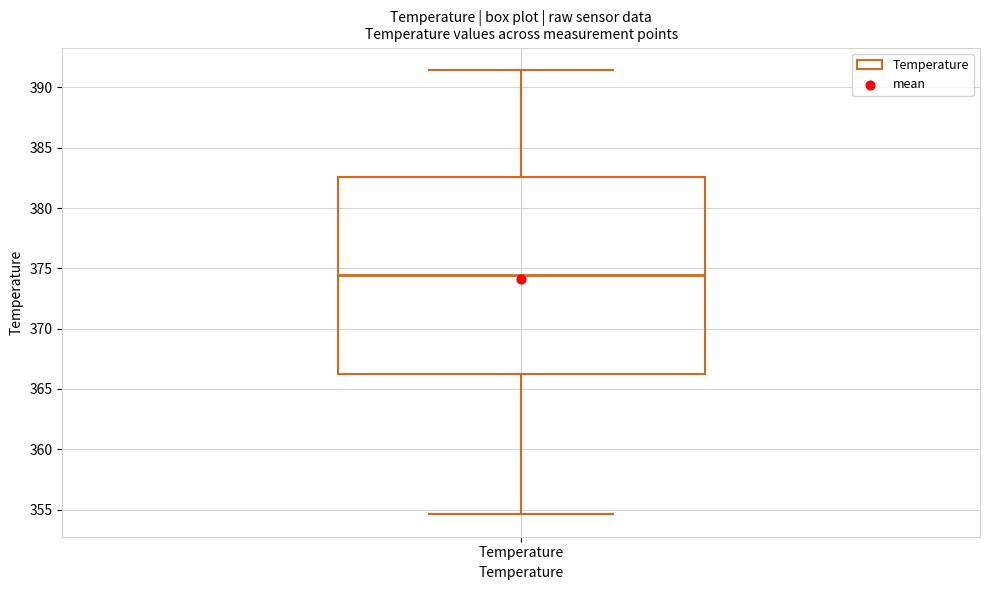

Read this box plot against the y-axis: the position of the median line, the range covered by the box, and the ends of both whiskers. The values are not printed on the chart, so give them approximately, as read against the axis.

median 374.5, box 366.0 to 382.5, whiskers 354.5 to 391.5